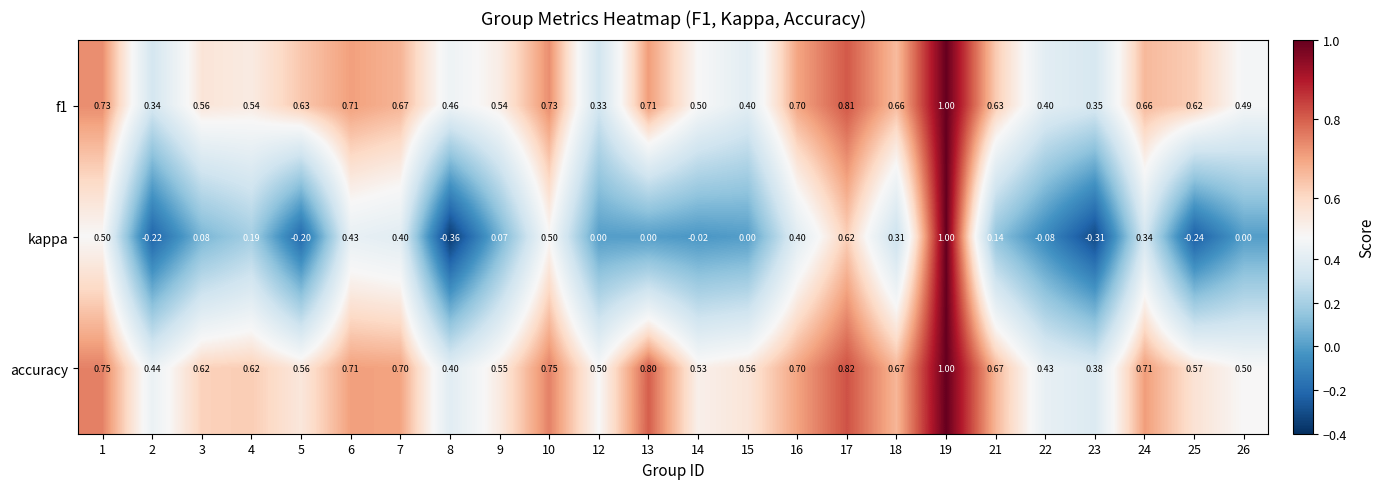

Is the value of accuracy at 4 greater than the value of f1 at 17?

No